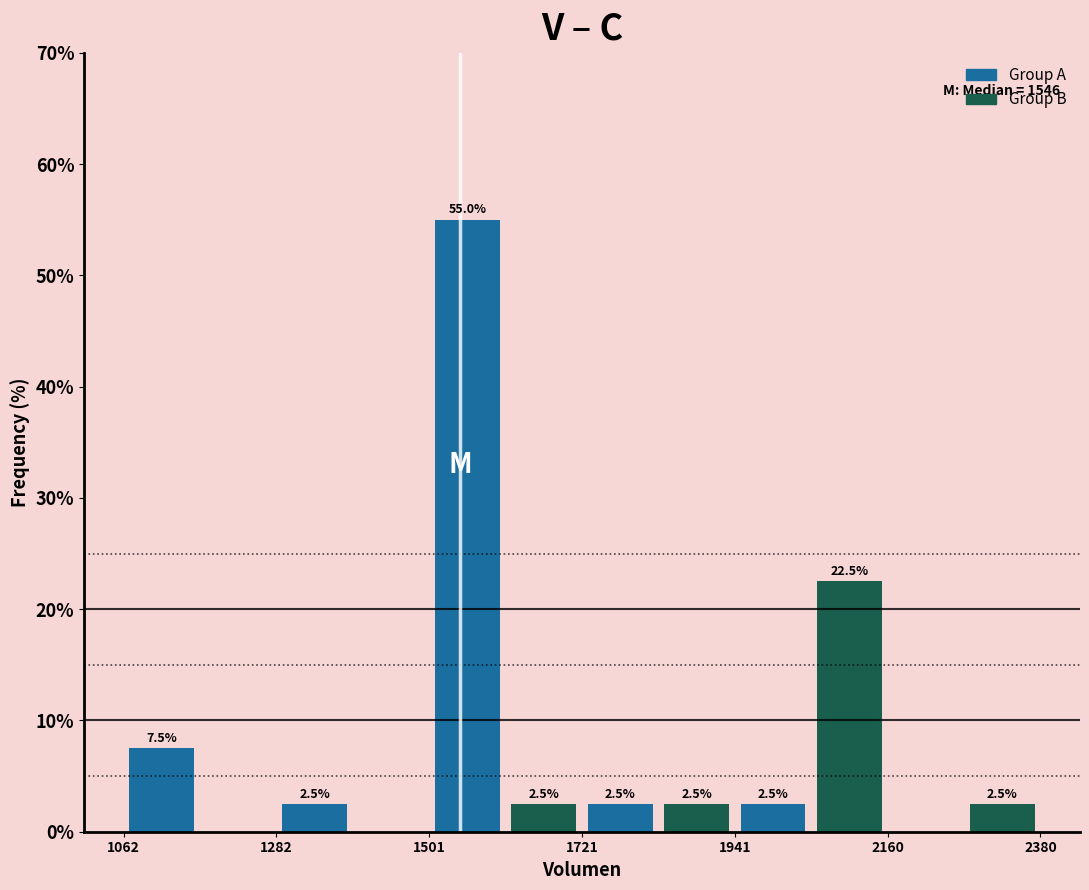

Read against the x-axis, roughly where is the centre of the tallest bar?

1550